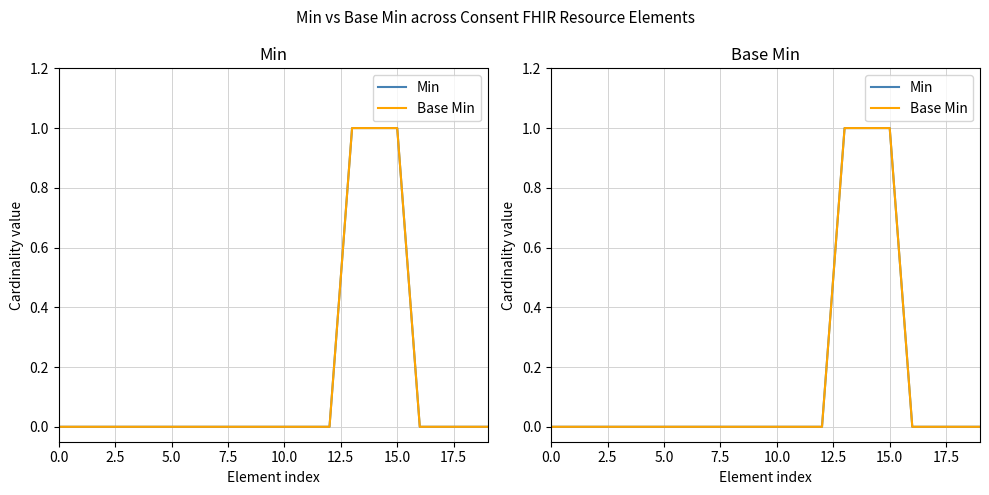

What are all the series names shown in the legend?

Min, Base Min